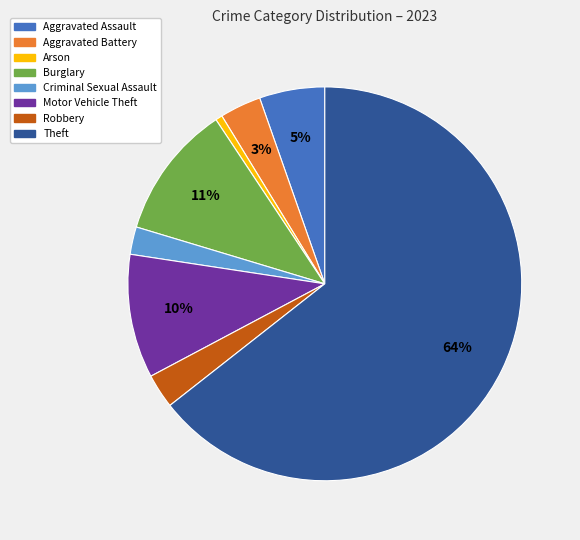

To the nearest percent, what is the average slice percentage?

12%